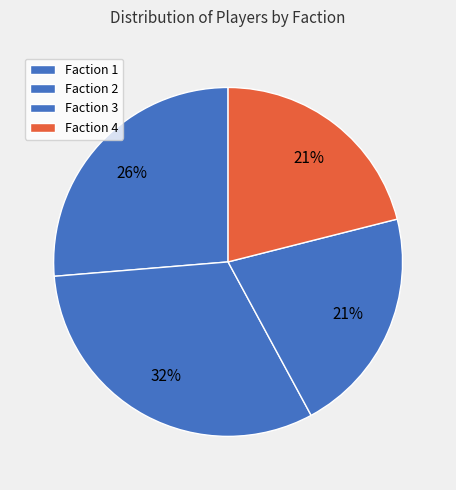

Which category has the biggest portion of the pie?

Faction 2